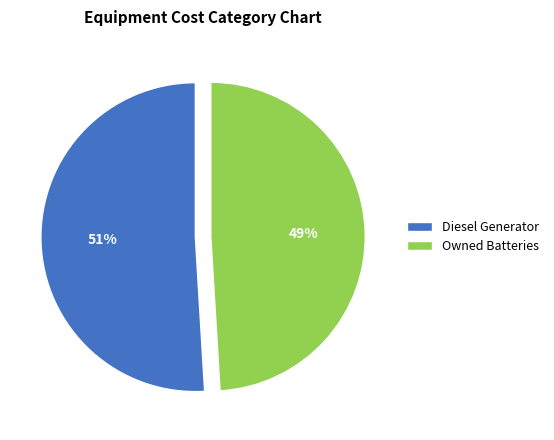

What is the ratio of the value at Owned Batteries to the value at Diesel Generator?

1.0